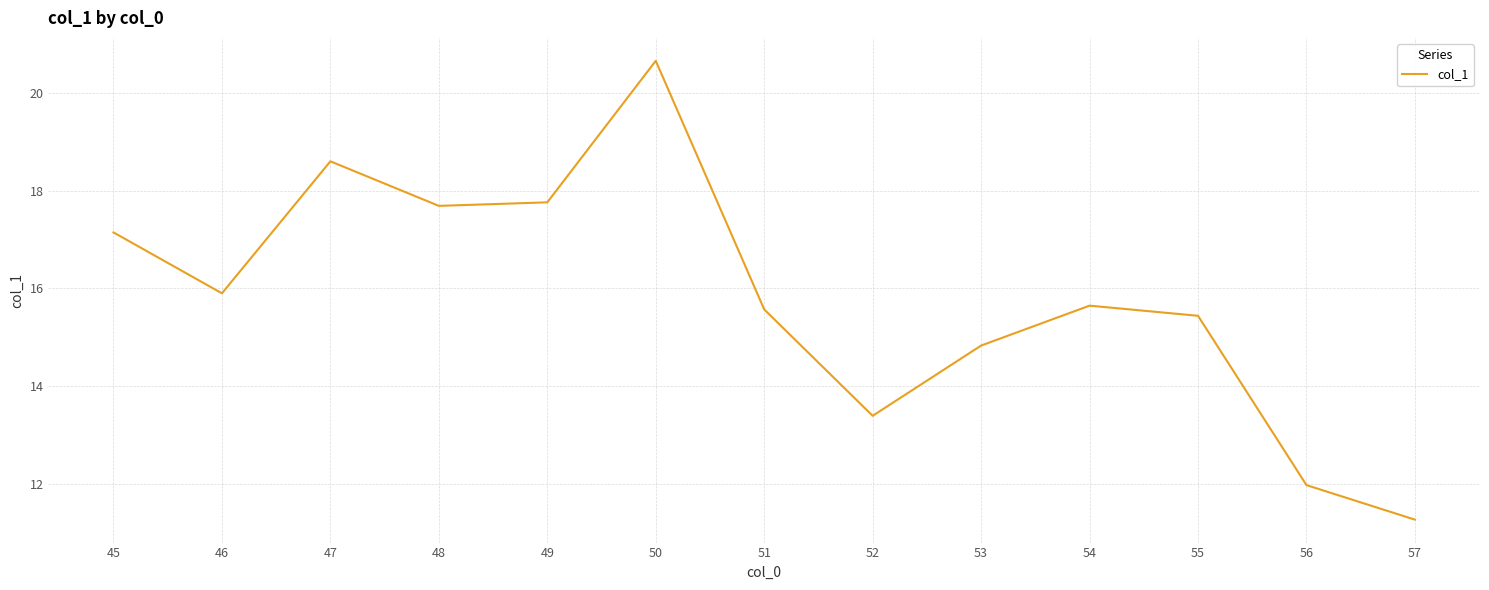

How many categories are shown in the chart?

13